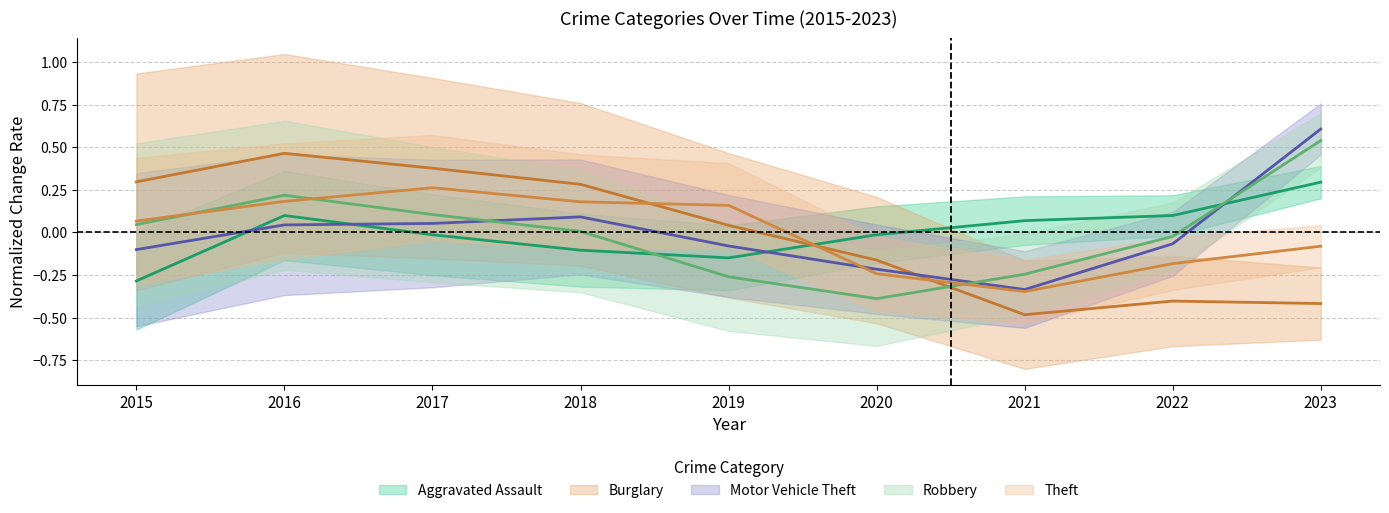

How many distinct data groups are displayed?

5